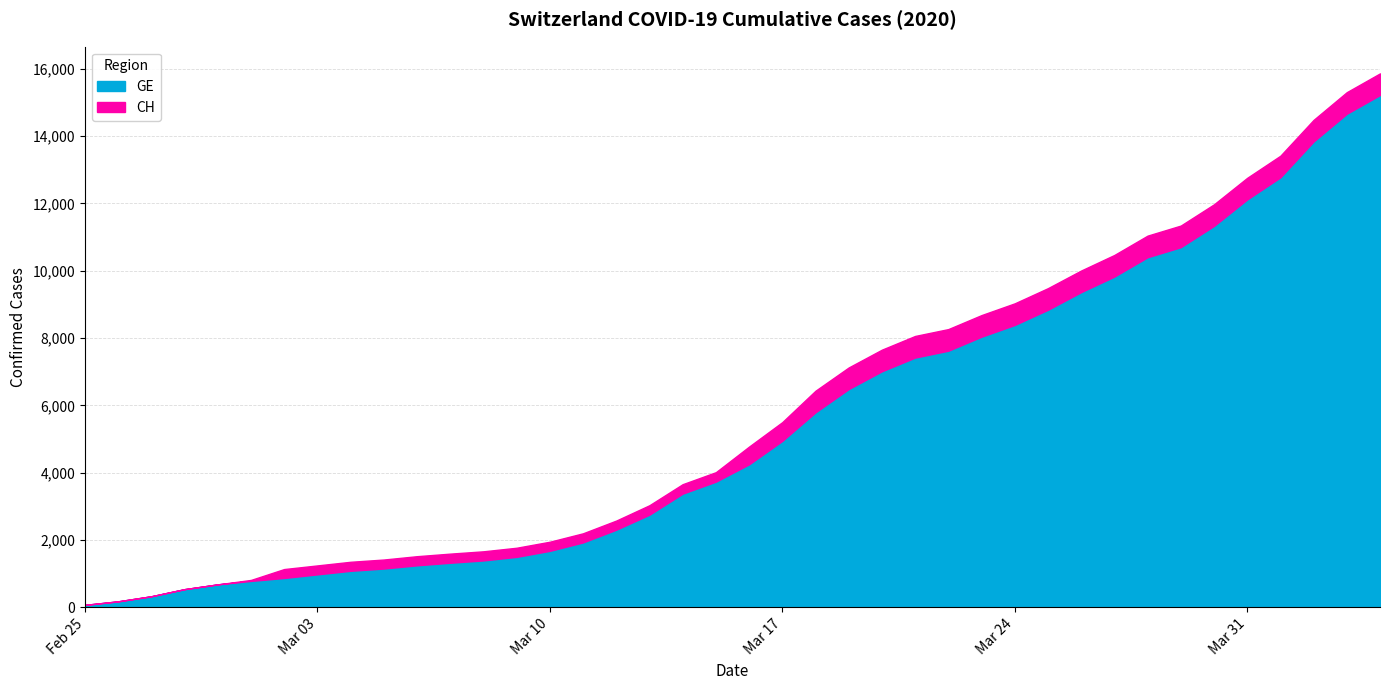

True or false: CH has more than 0 points higher than both neighbors.

False